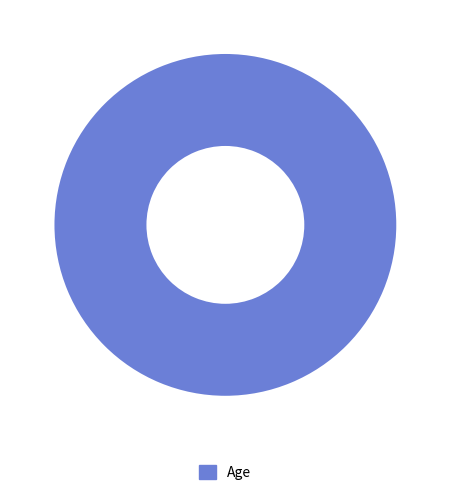

Count the number of slices in the pie.

1